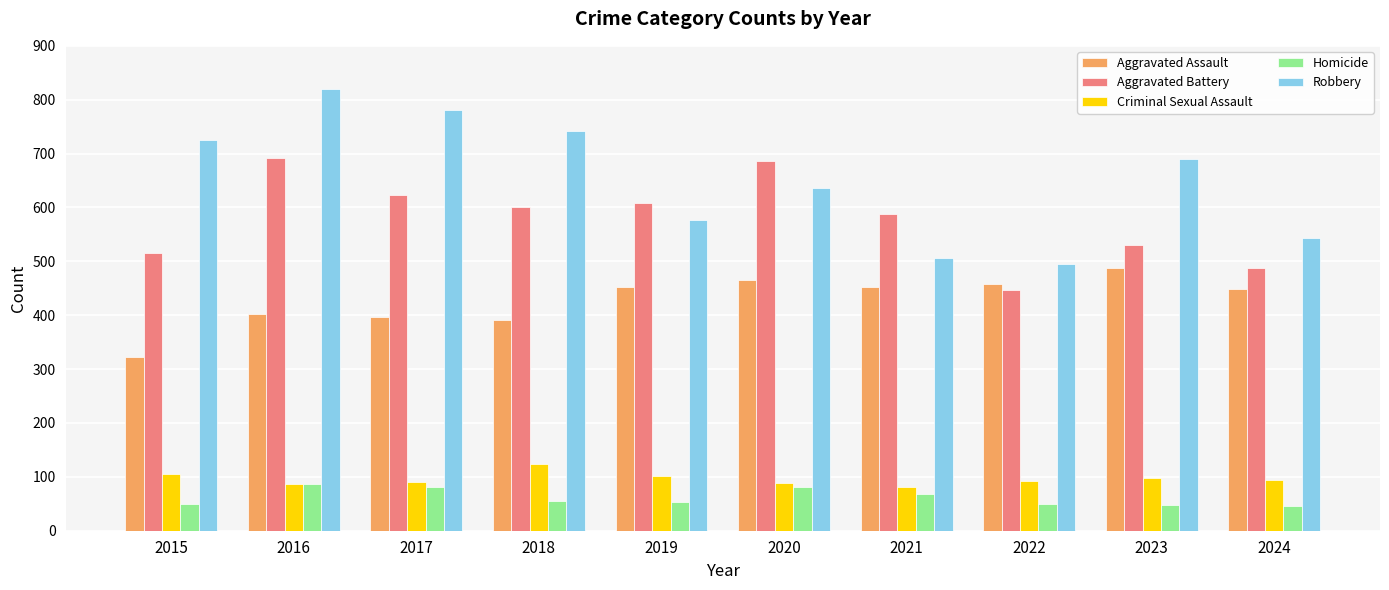

Where is Aggravated Battery nearest to the value 568?

2021